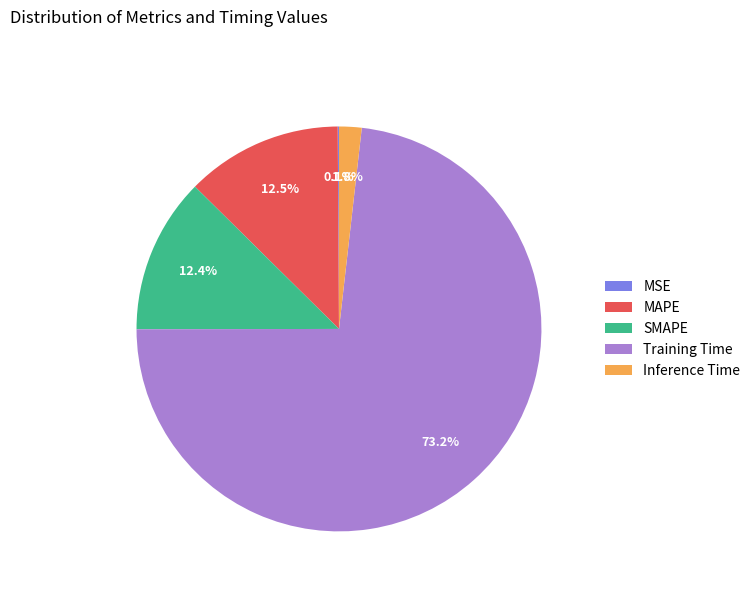

What is the largest slice in the pie chart?

Training Time